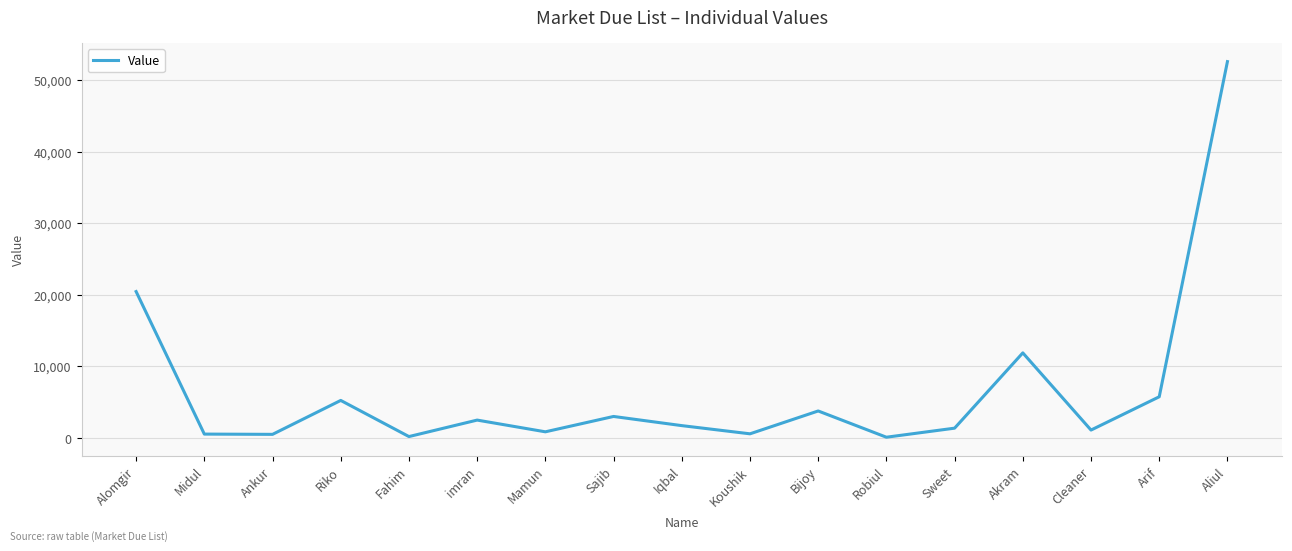

The value at Riko is 5240. True or false?

True